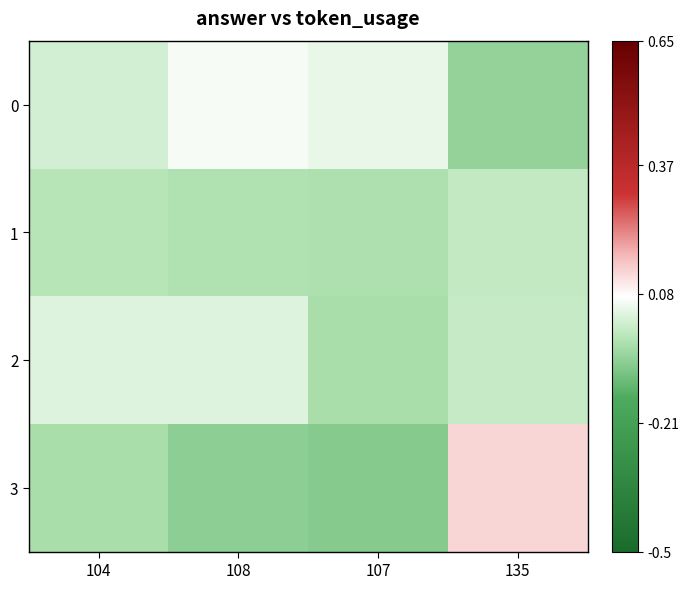

Between 104 and 107, which series saw the biggest shift?

2